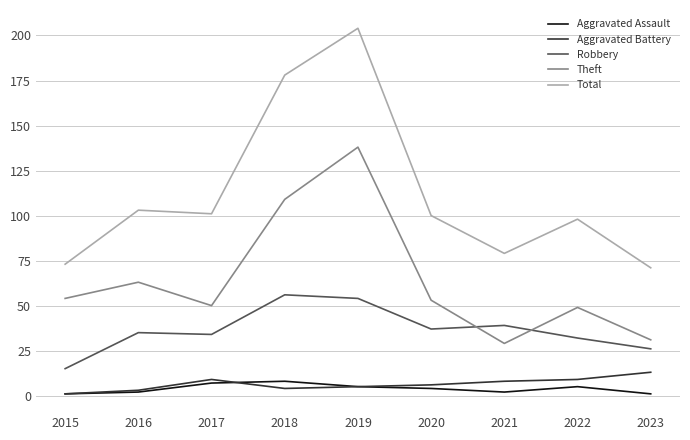

True or false: Aggravated Assault and Total intersect in this chart.

False